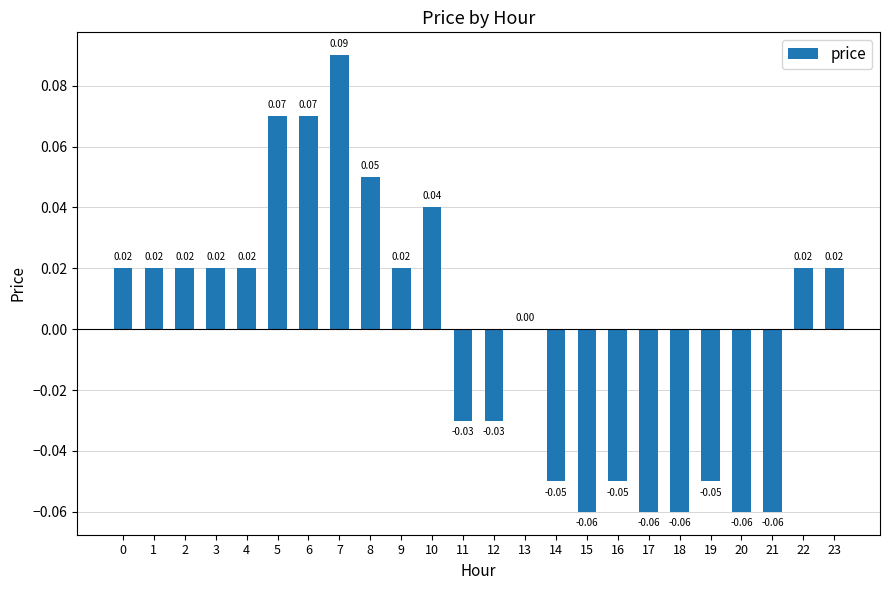

How many data points does each series have?

24